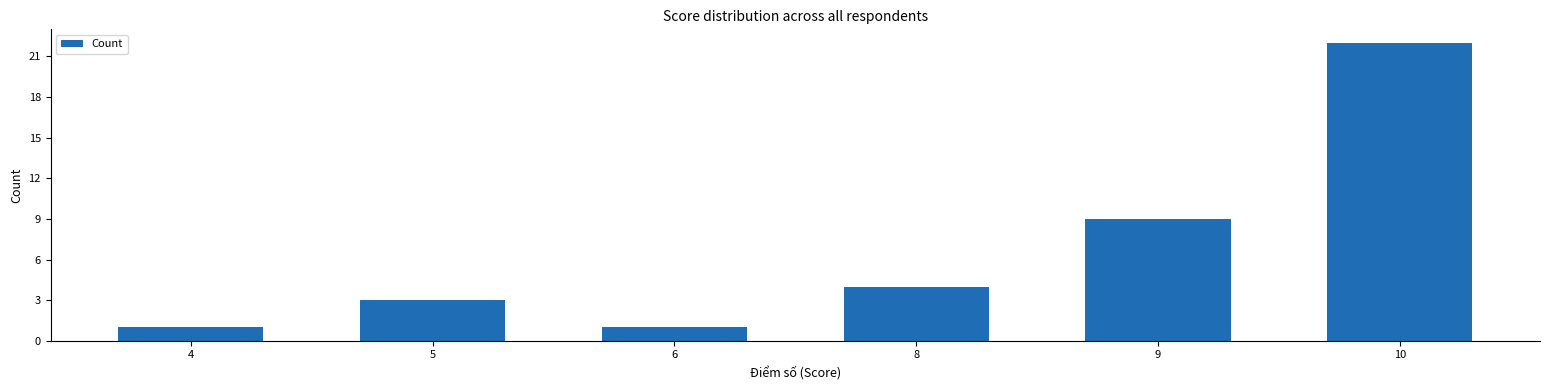

Read the value at 5.

3